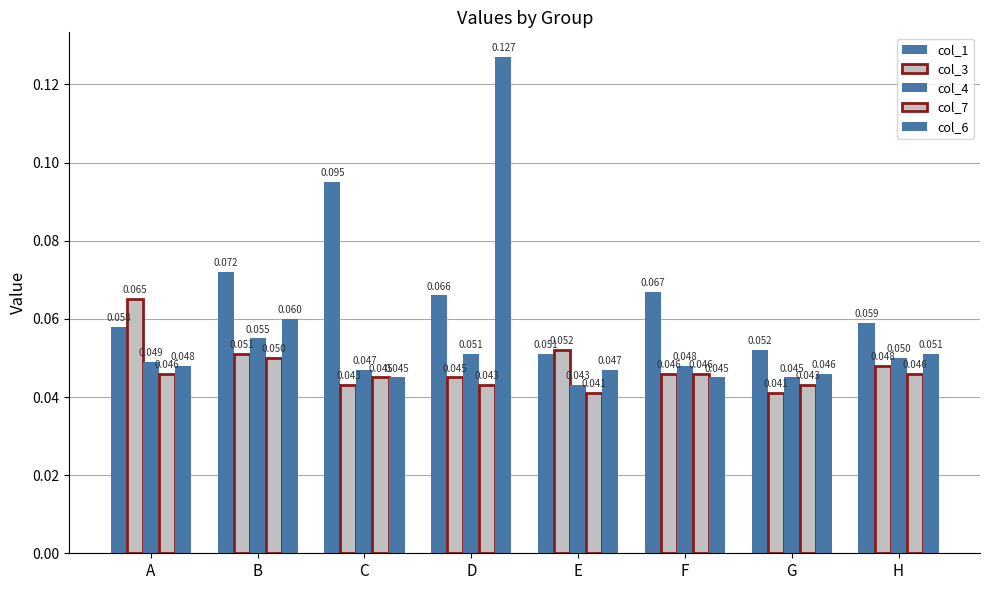

How many bars are there in each group?

5